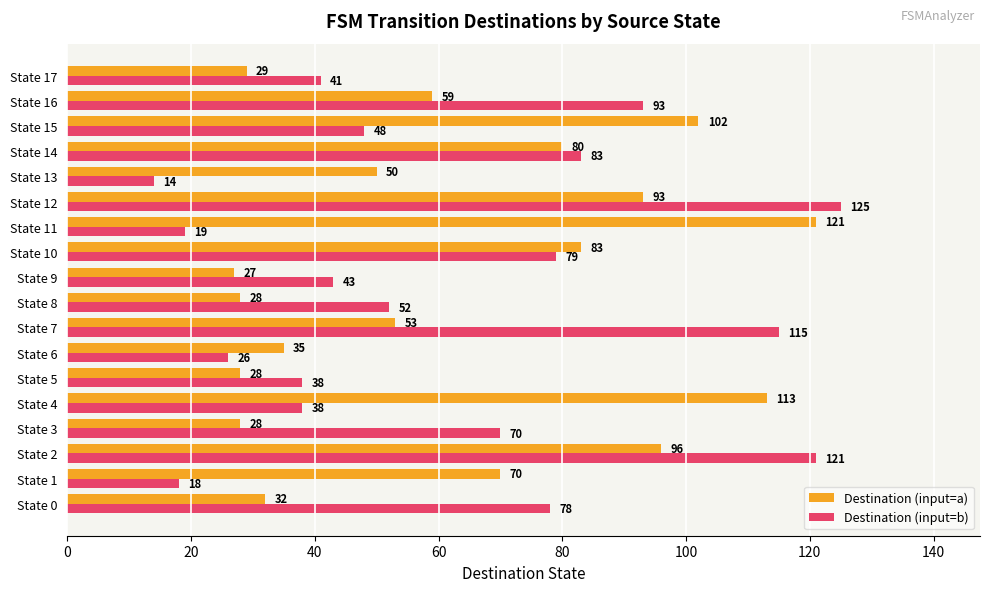

Rank the series at State 8 from highest to lowest value.

Destination (input=b), Destination (input=a)